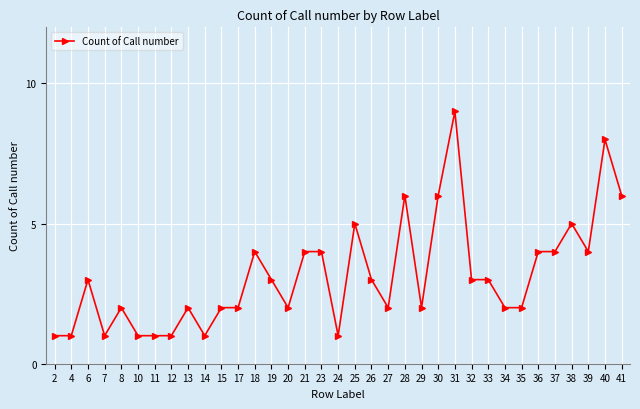

Read the value at 31.

9